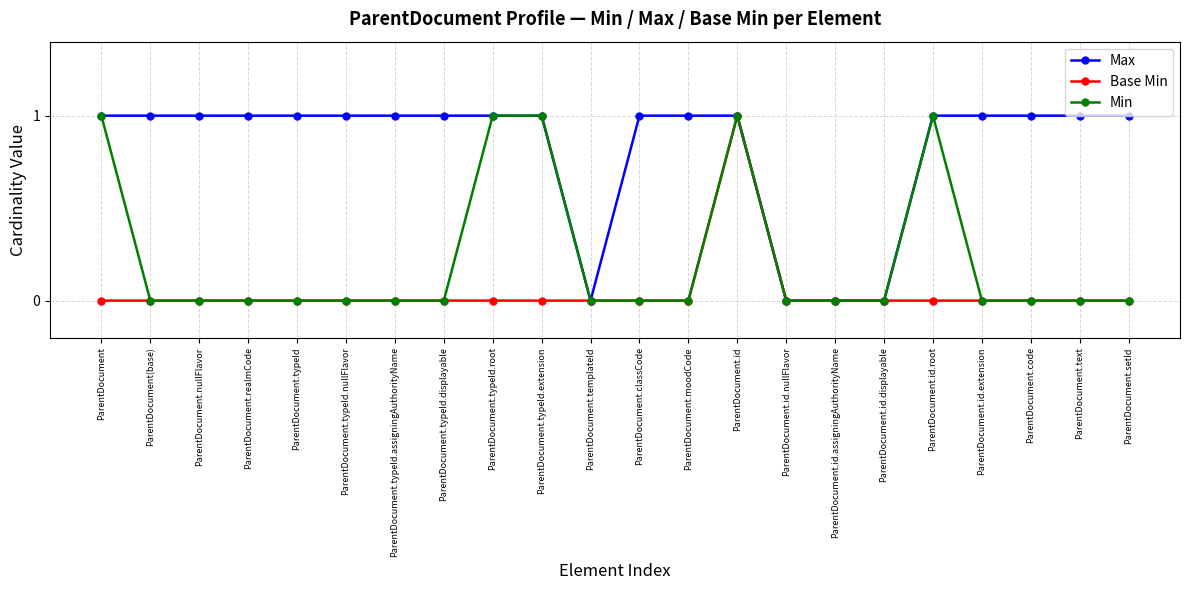

What is the total value across all series at ParentDocument.id?

3